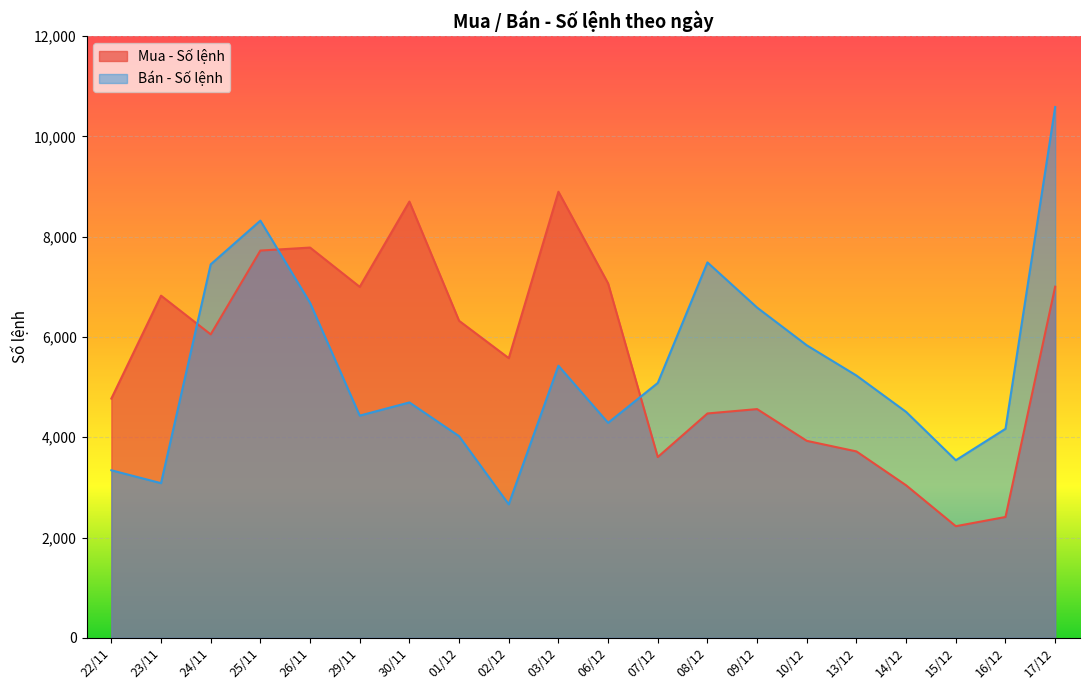

What is the difference between the highest and lowest values at 08/12?

3012